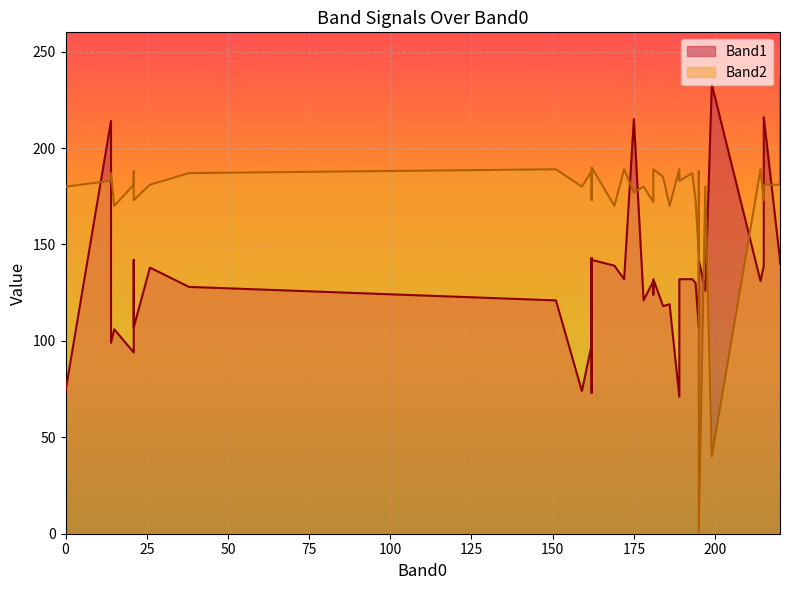

Which series has the largest total across all categories?

Band2